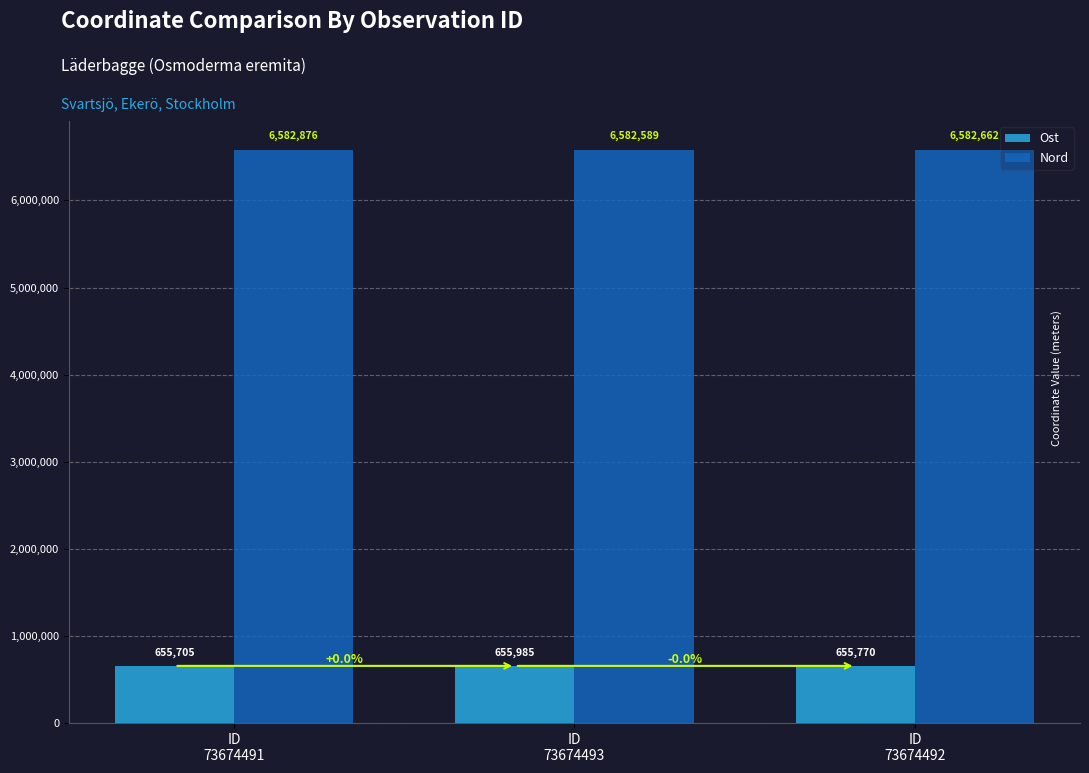

Is it true that Ost equals 655705.1 at ID
73674491?

True